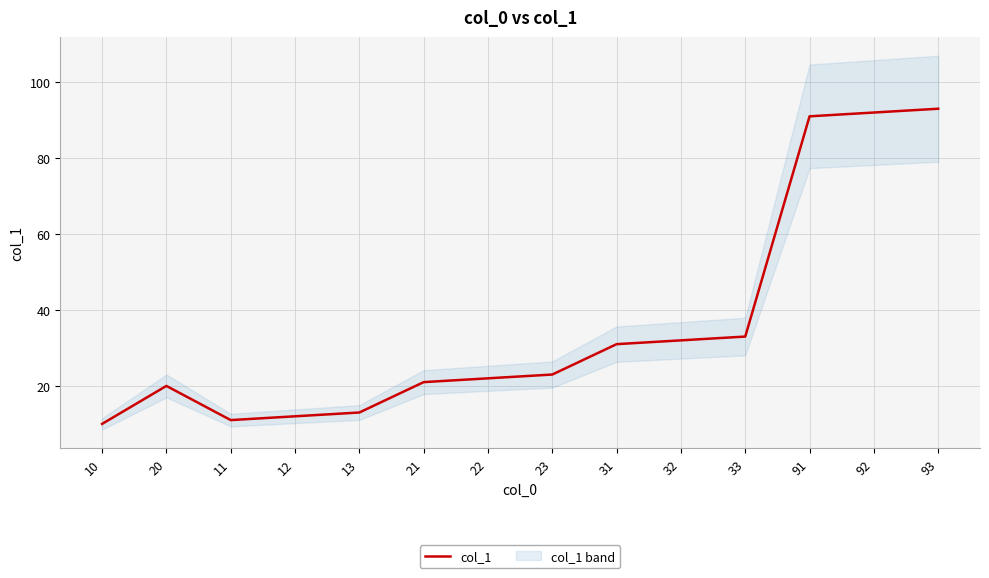

How many interior local peaks (higher than both neighbors) does the data have?

1